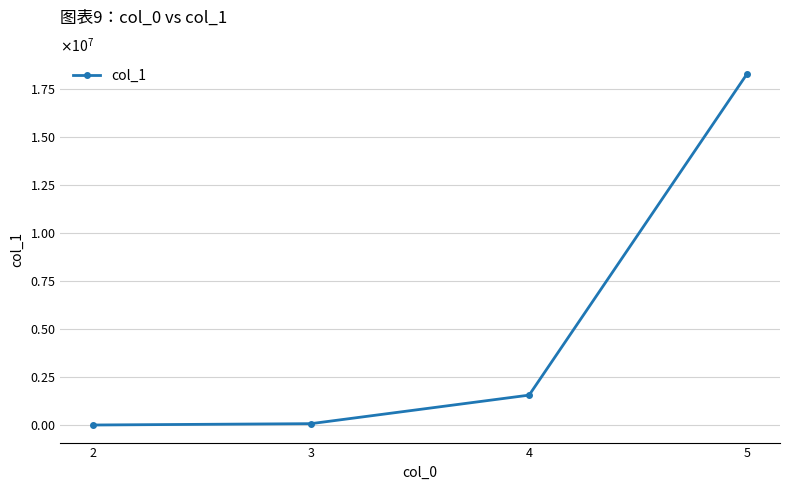

Is this an area chart (filled region under the line)?

No